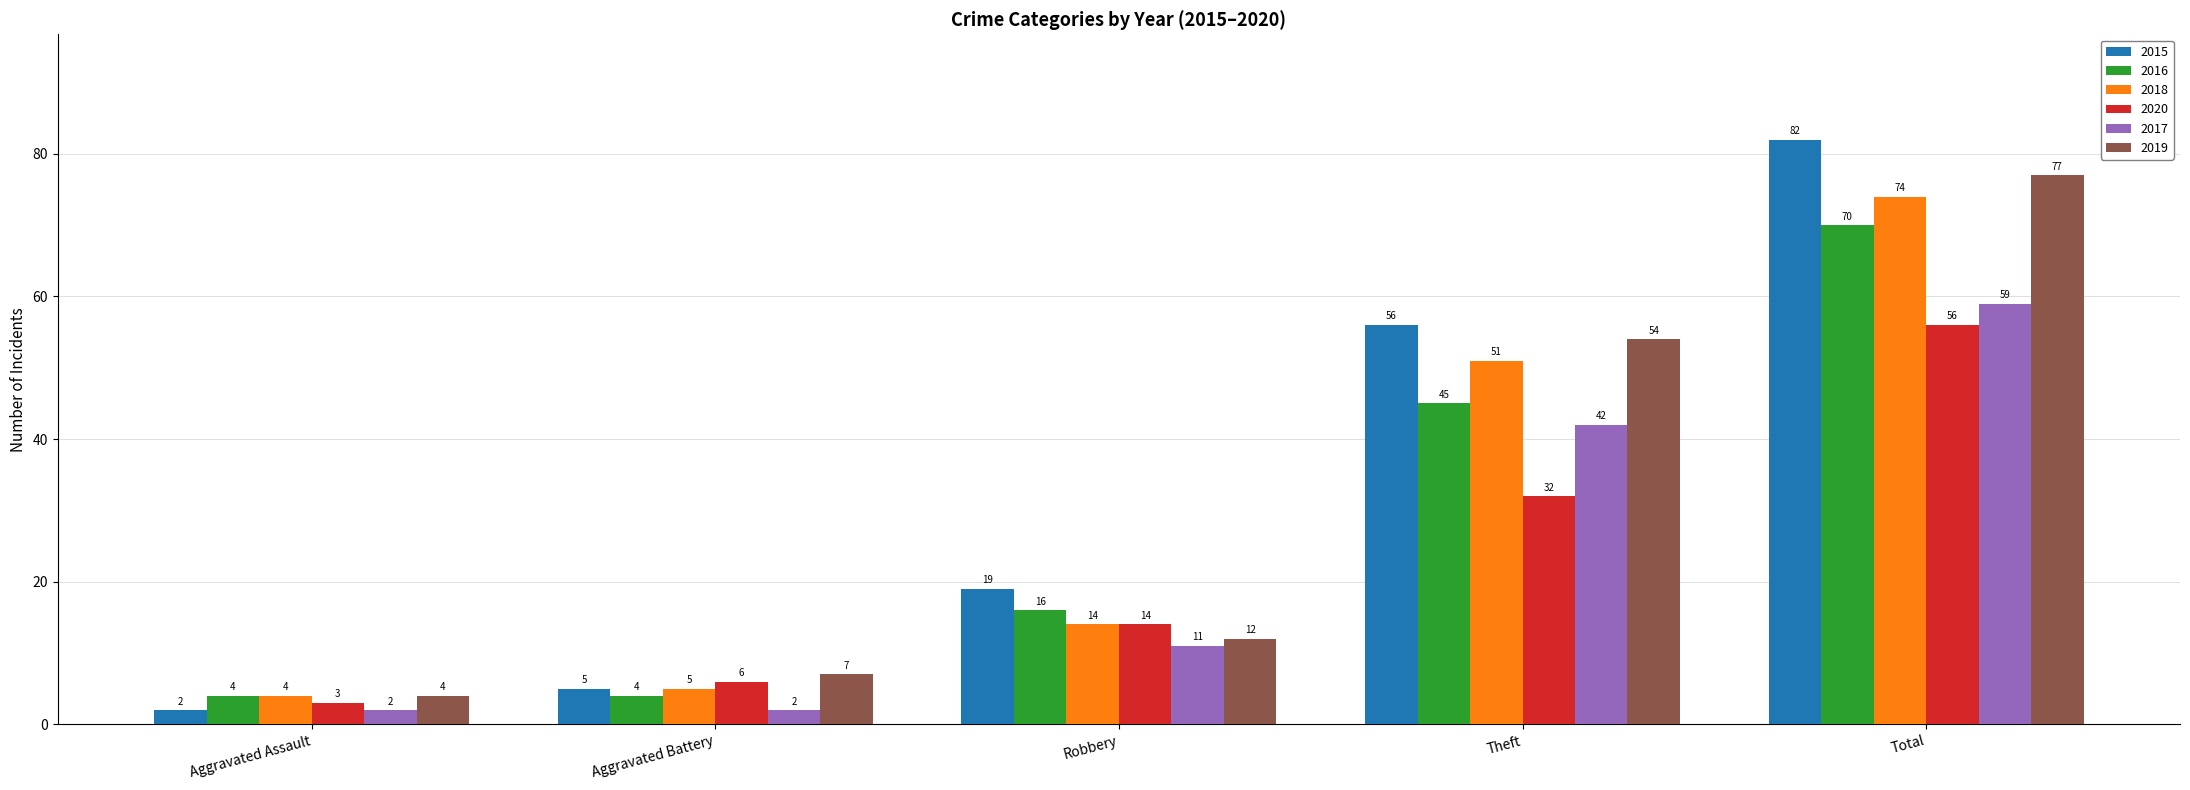

Are the bars grouped side by side (vs. stacked)?

Yes